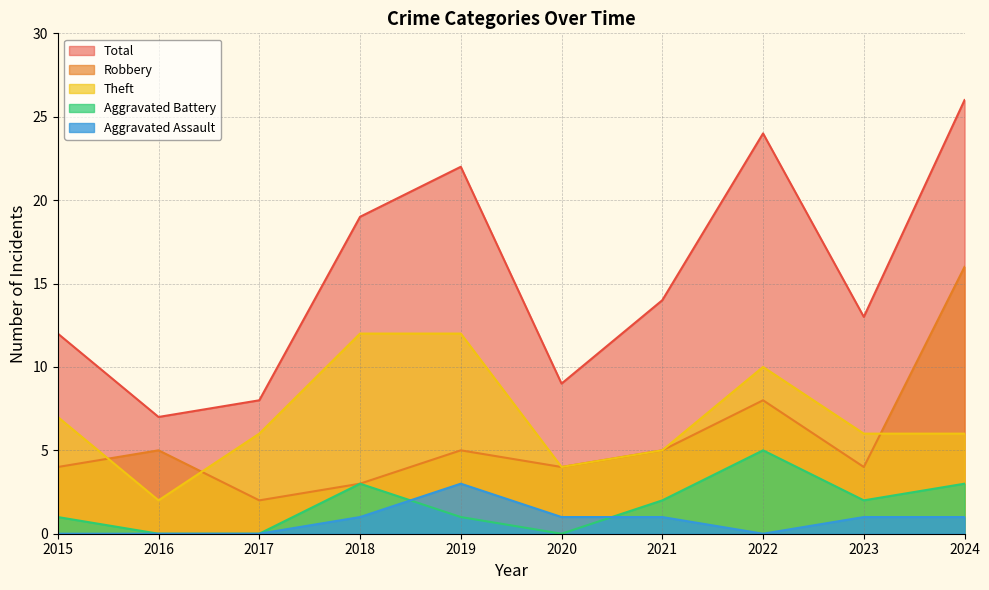

Rank the series at 2024 from highest to lowest value.

Total, Robbery, Theft, Aggravated Battery, Aggravated Assault